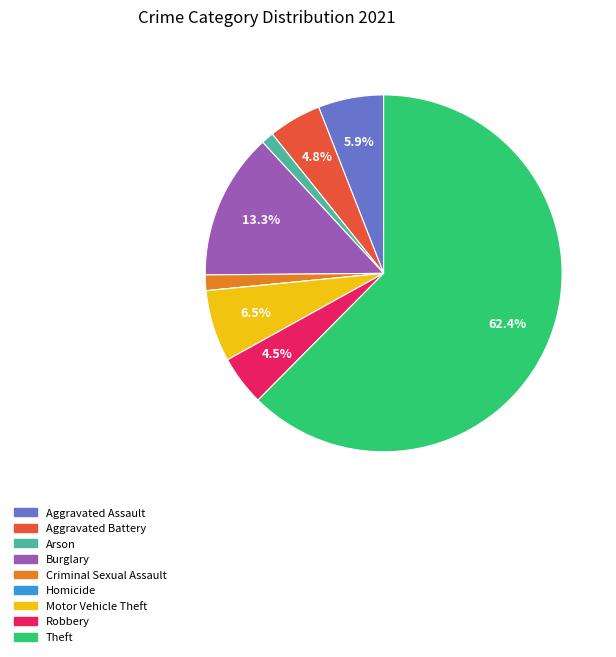

What is the ratio of the value at Arson to the value at Burglary?

0.1